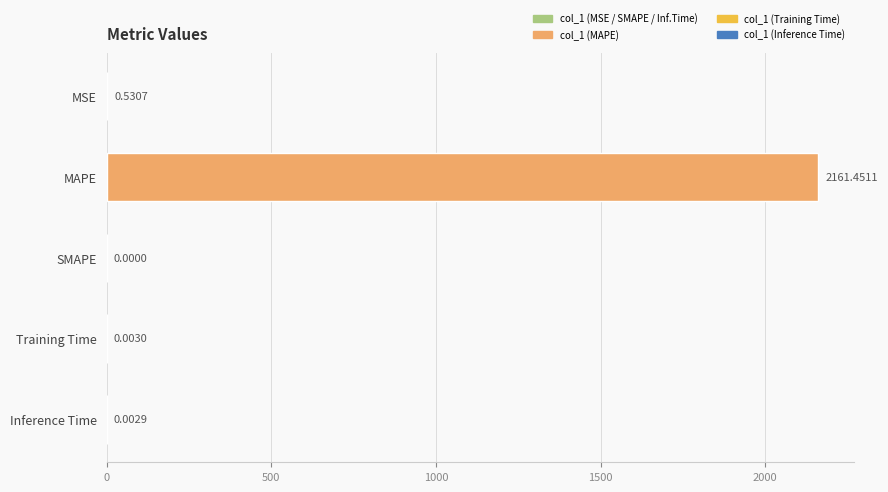

At which category does the chart reach its peak across all series?

MAPE